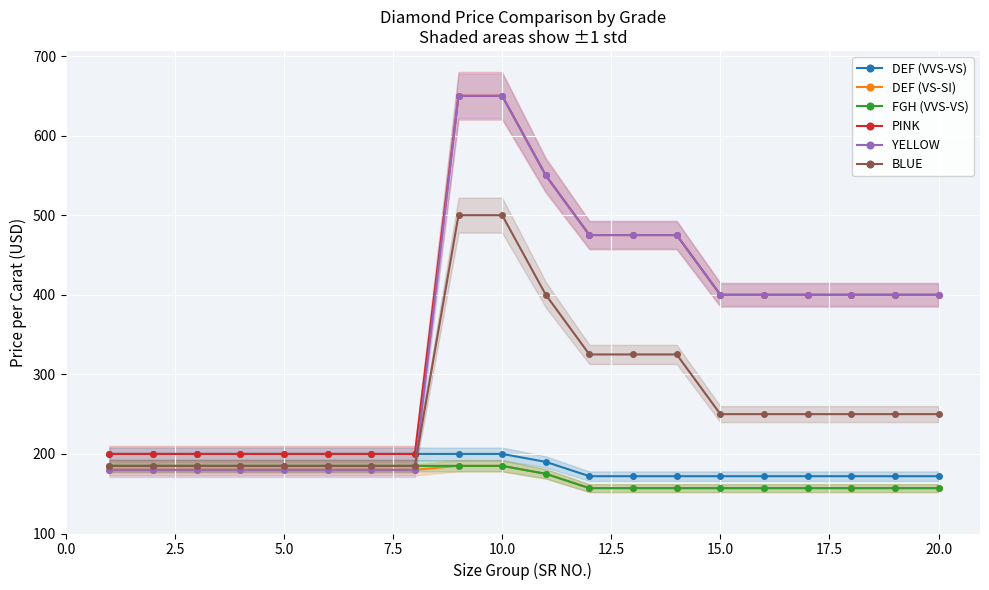

What is the value of the DEF (VVS-VS) point at the 15th from the left?

172